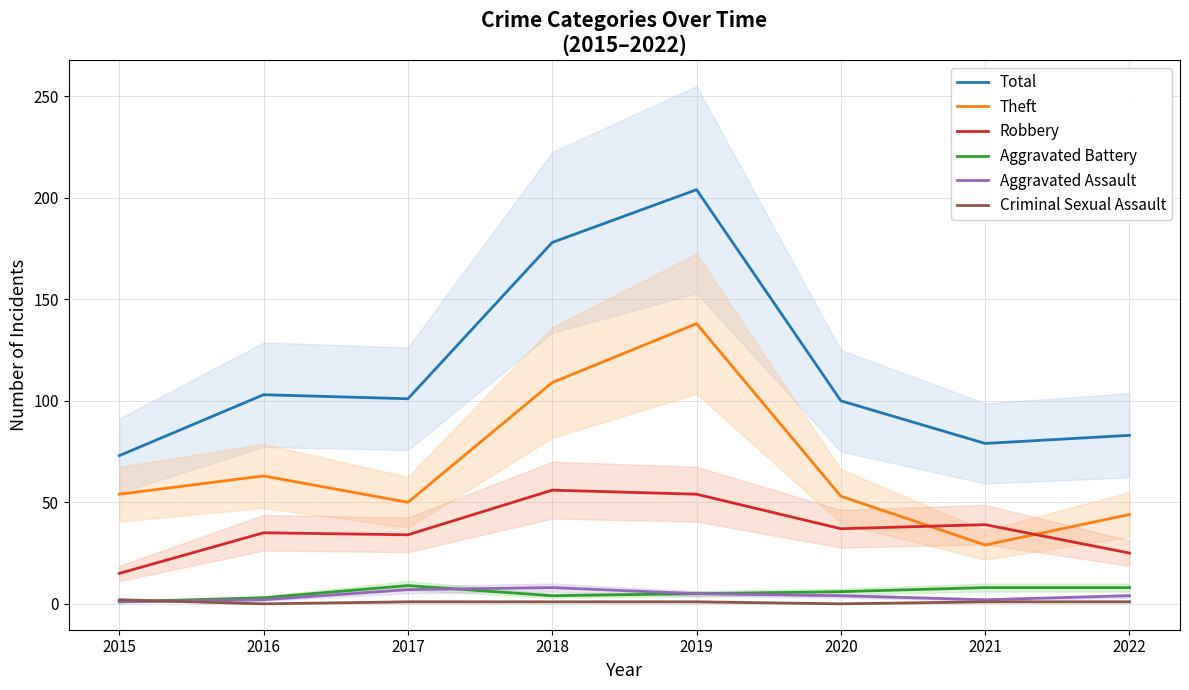

In Criminal Sexual Assault, how many points are lower than both neighbors (excluding endpoints)?

2